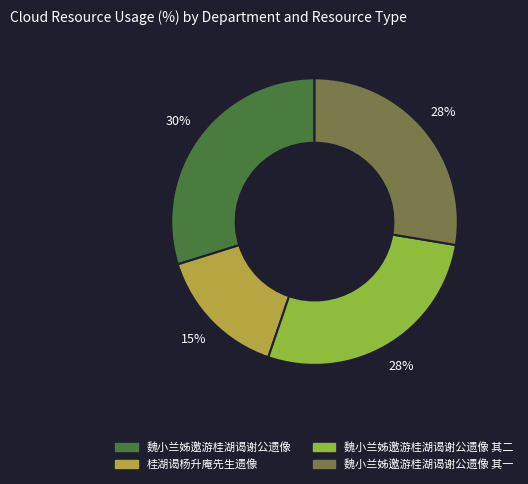

Is there any slice that represents more than half of the pie?

No